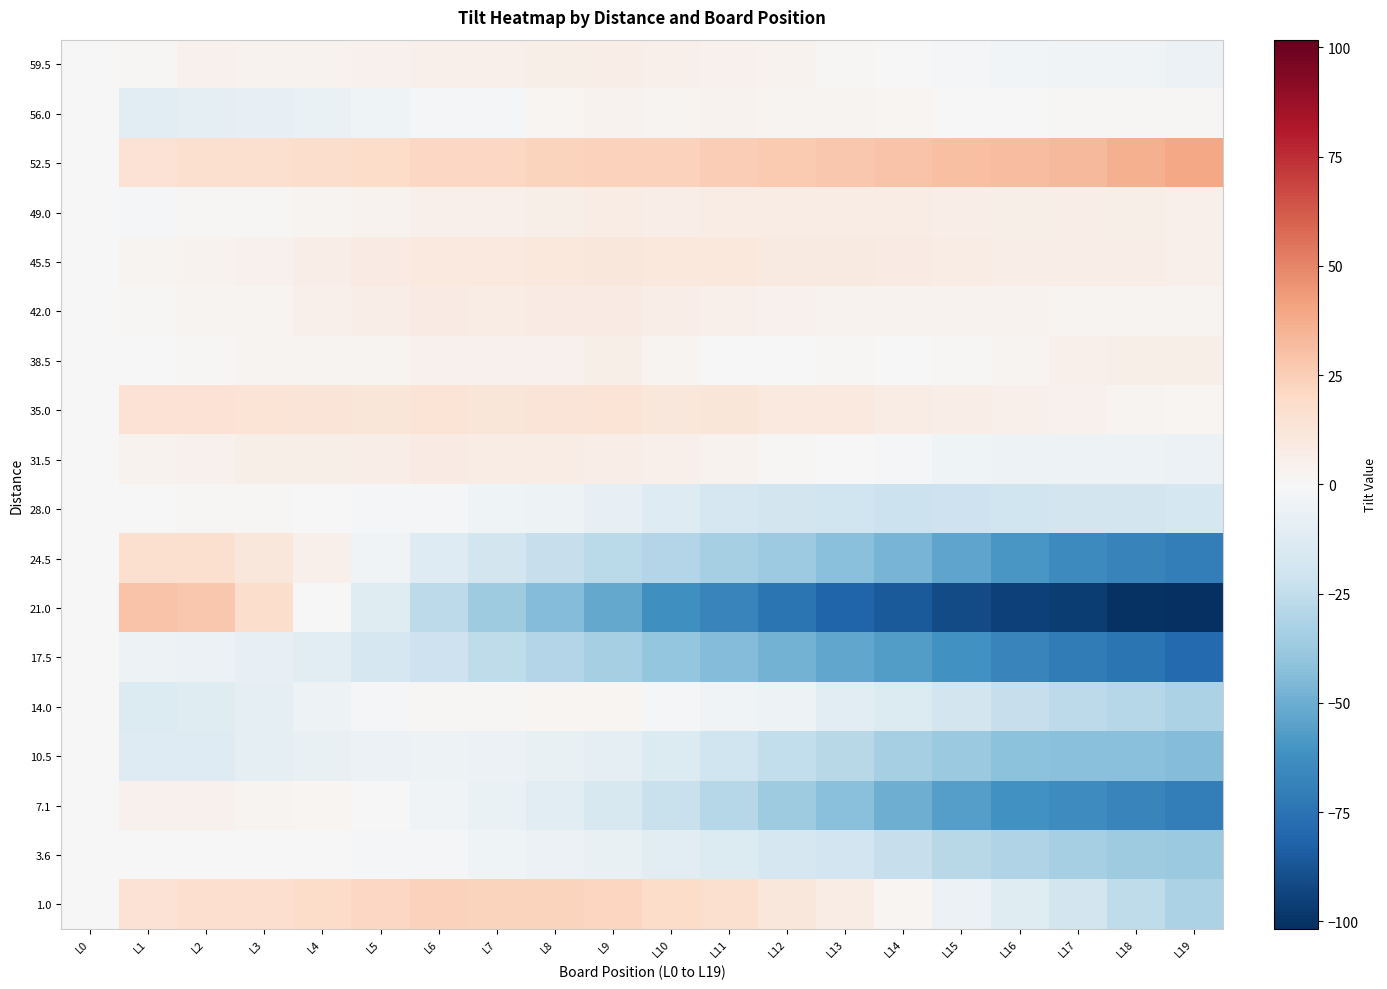

What is the difference between the highest and lowest values at L9?

75.7